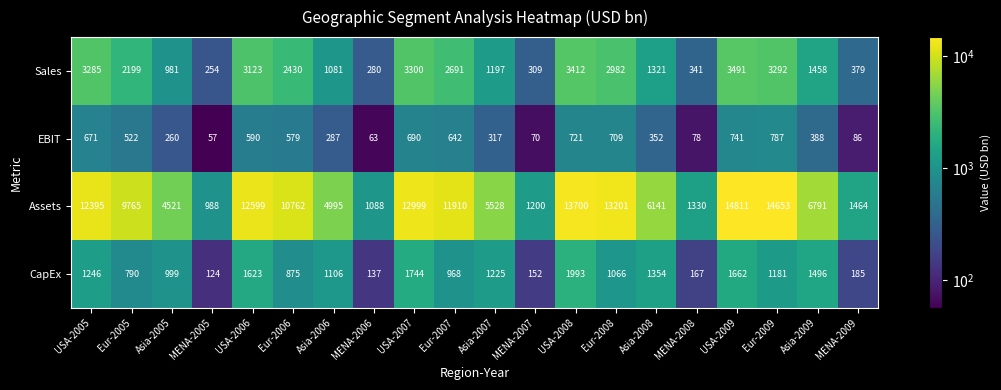

The value of Sales at MENA-2009 is 379. True or false?

True